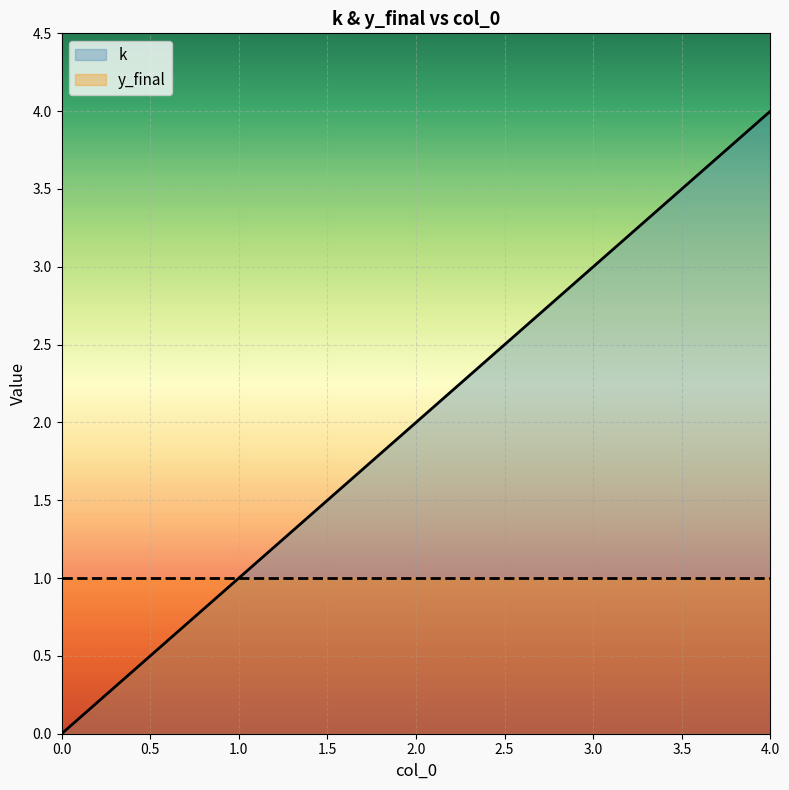

Reading left to right, list all the values displayed in this chart.

k: 0	1	2	3	4
y_final: 1	1	1	1	1